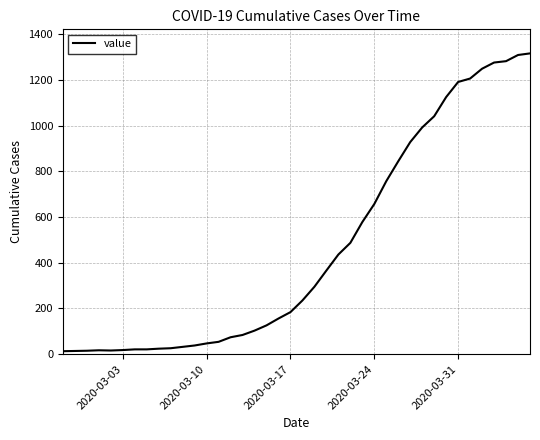

What is the minimum value shown in the chart?

13